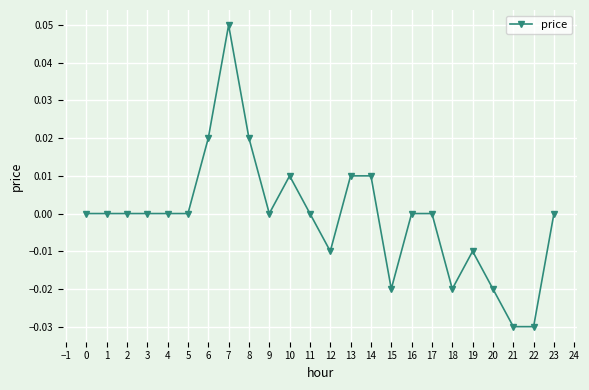

True or false: there are more than 1 points higher than both neighbors.

True